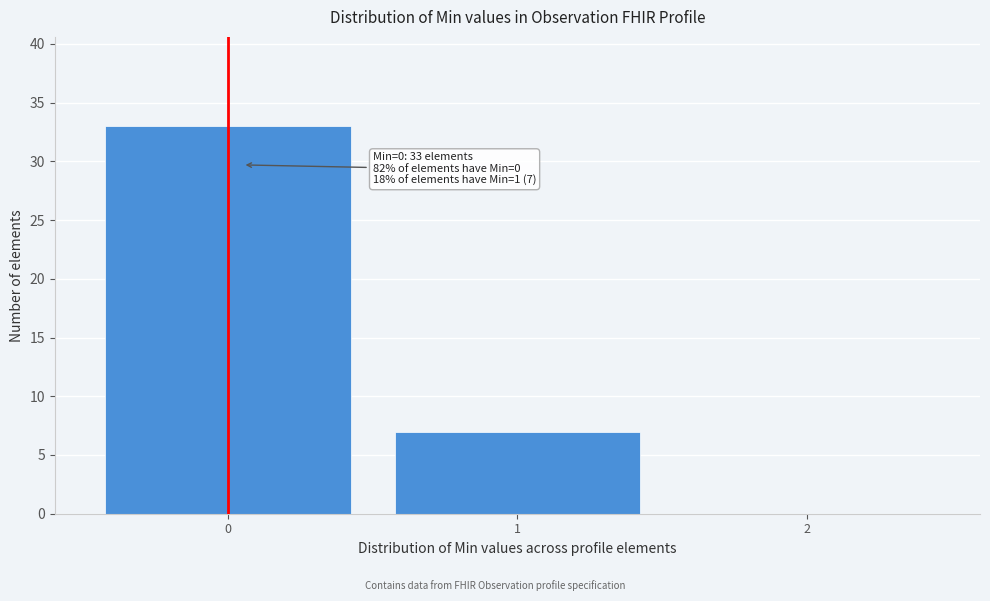

Over which range of the x-axis is the bar tallest?

-0.5 to 0.5